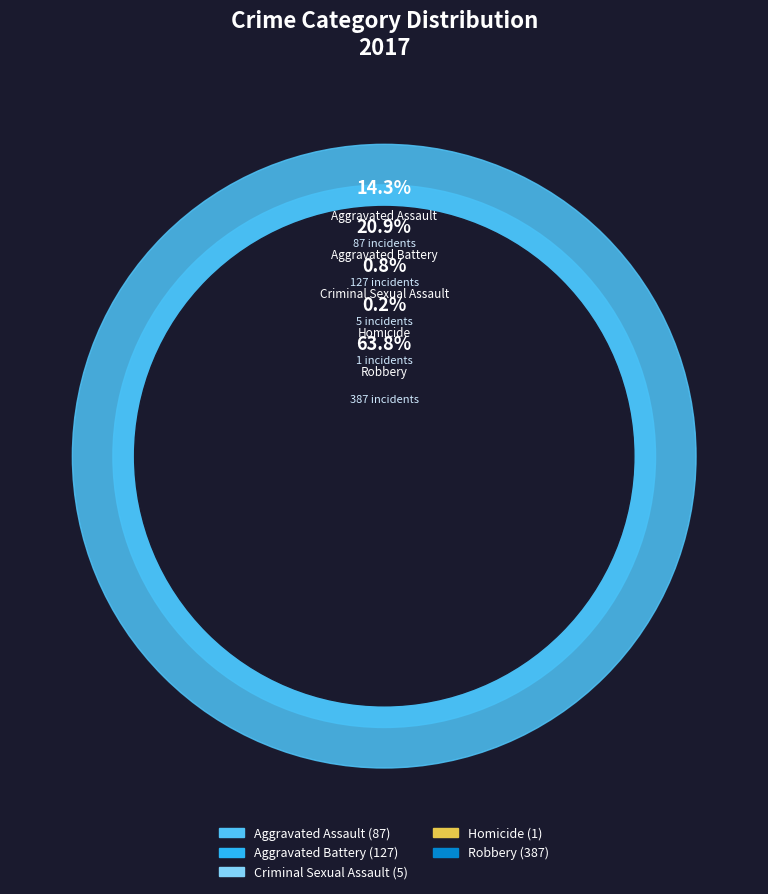

To the nearest percent, what is the combined percentage of Aggravated Assault and Robbery?

78%